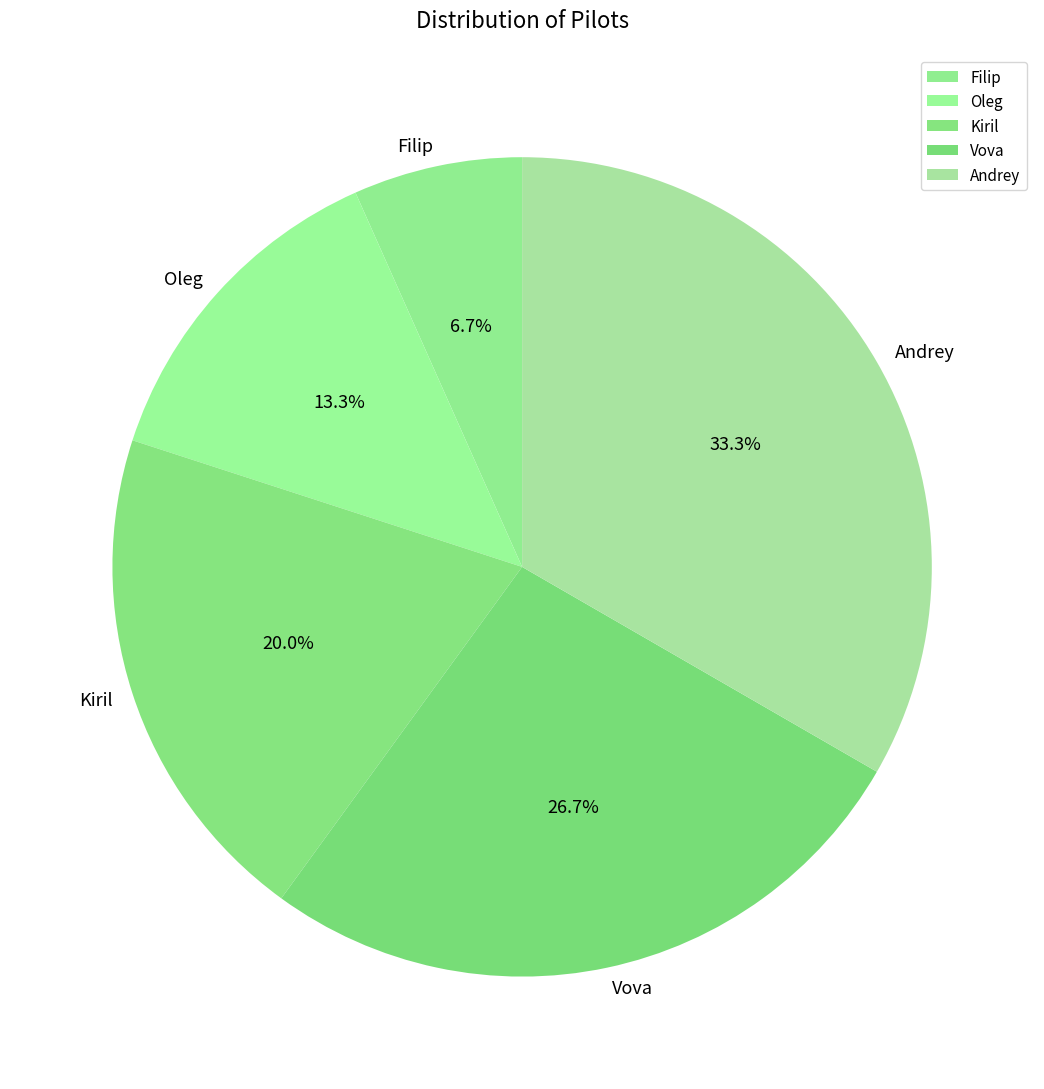

Count the number of slices in the pie.

5